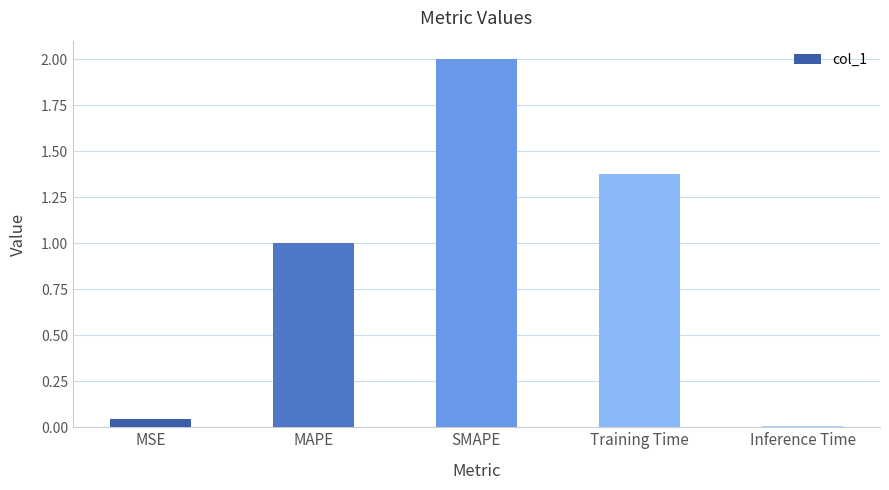

Are the bars grouped side by side (vs. stacked)?

No